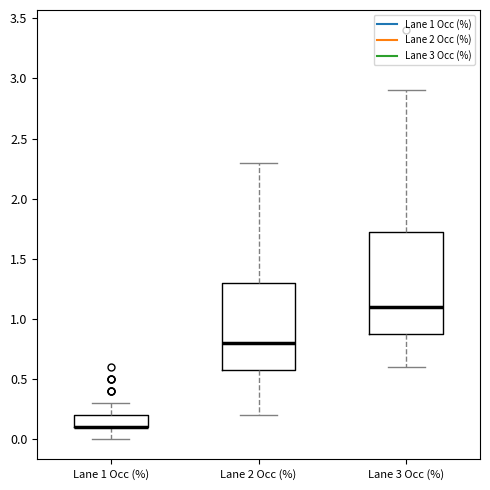

Reading left to right, transcribe this box plot: for each box, give where its median line is, the range the box spans, and where its two whiskers end, as read against the y-axis. The values are not printed on the chart, so give them approximately, as read against the axis.

Lane 1 Occ (%): median 0.10 (drawn on the box's lower edge), box 0.10 to 0.20, whiskers 0.00 to 0.30
Lane 2 Occ (%): median 0.80, box 0.60 to 1.30, whiskers 0.20 to 2.30
Lane 3 Occ (%): median 1.10, box 0.90 to 1.75, whiskers 0.60 to 2.90